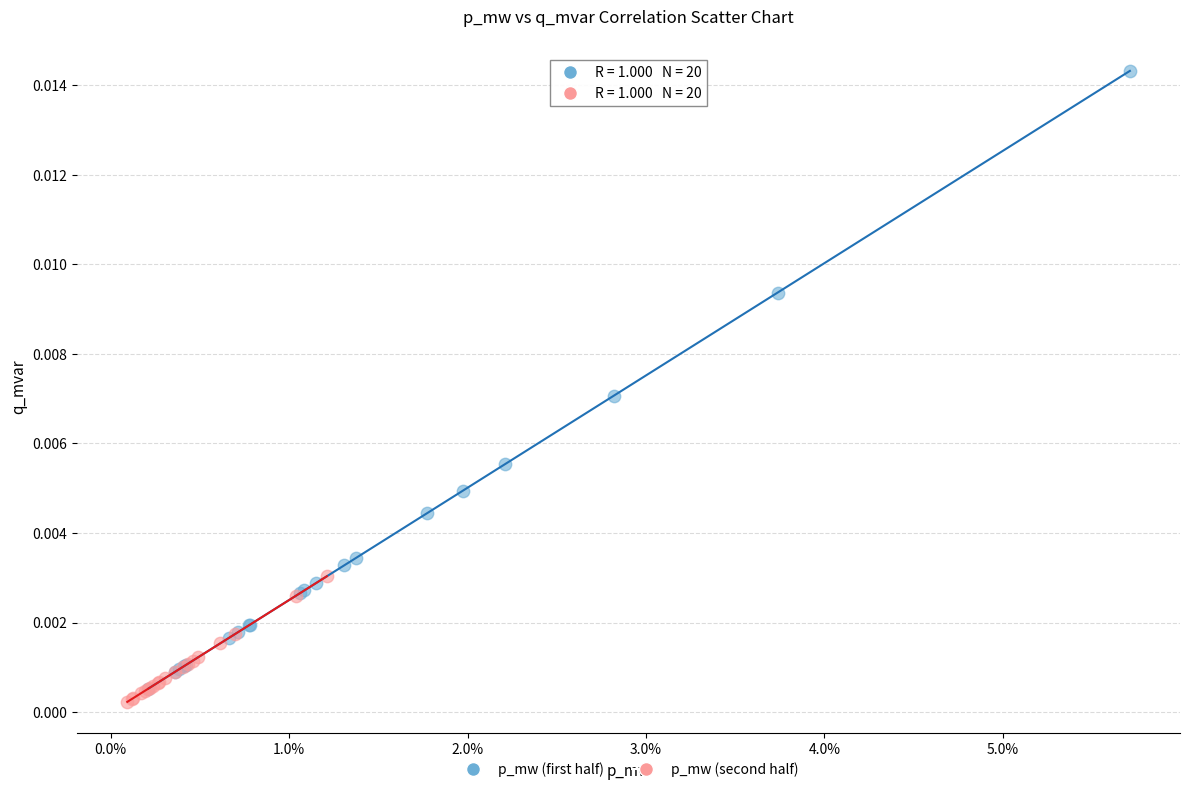

Which series has the widest spread of Y values?

p_mw (first half)